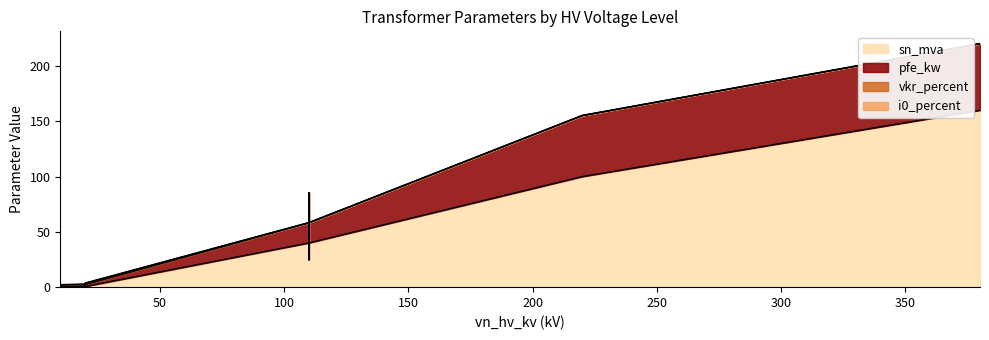

Between 25 MVA 110/10 kV and 0.25 MVA 10/0.4 kV, which is larger?

25 MVA 110/10 kV